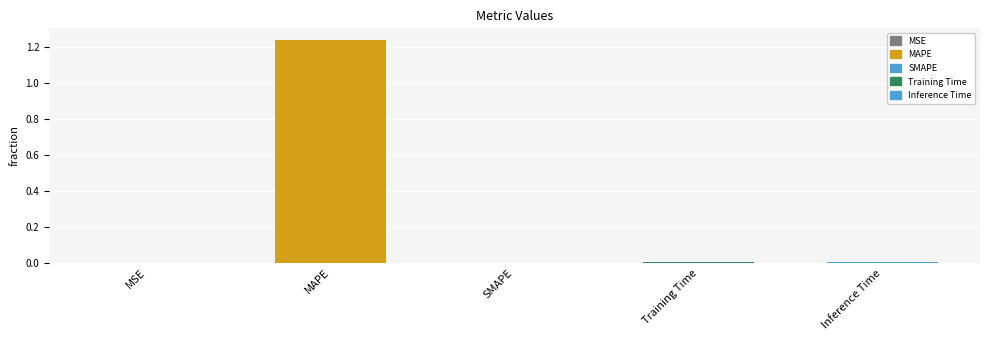

The chart shows a value of -0.8 at SMAPE. True or false?

False